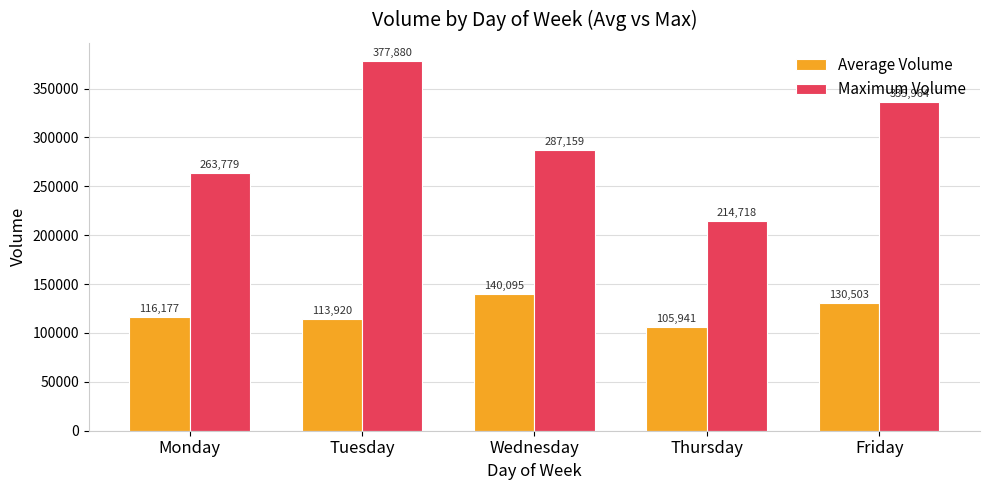

What is the greatest value displayed?

377880.0